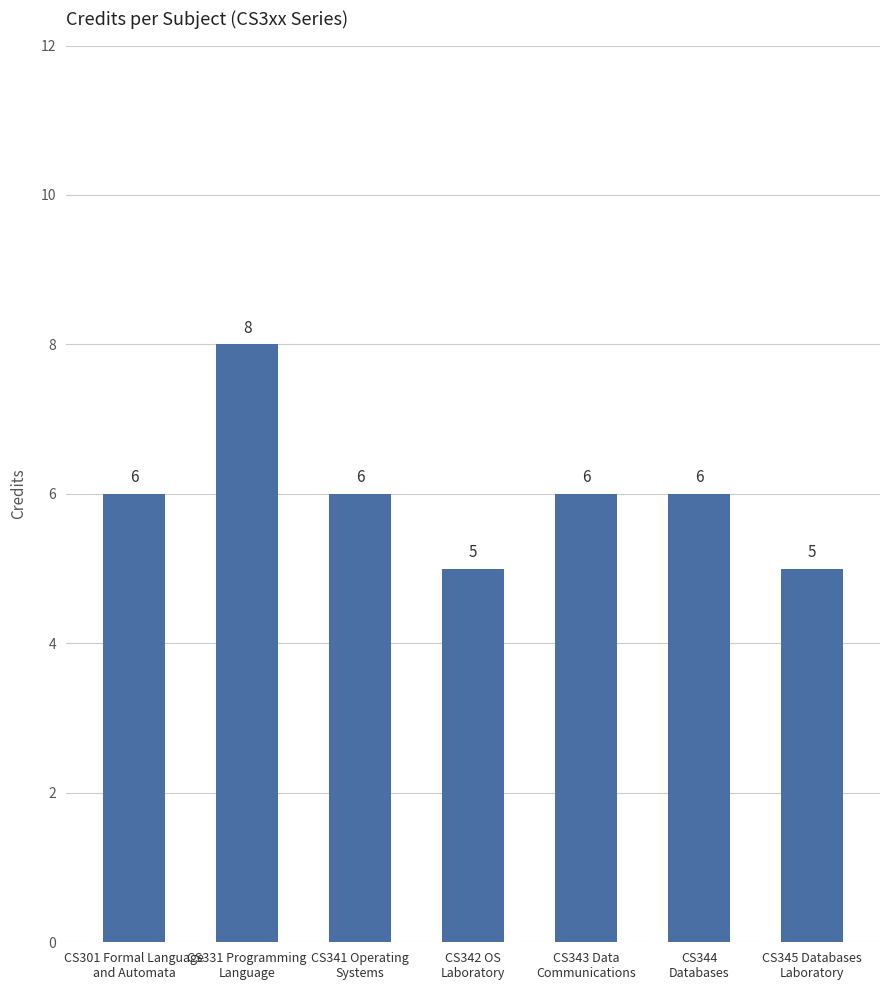

Reading right to left, extract all data points from this chart.

CS345 Databases
Laboratory=5	CS344
Databases=6	CS343 Data
Communications=6	CS342 OS
Laboratory=5	CS341 Operating
Systems=6	CS331 Programming
Language=8	CS301 Formal Language
and Automata=6